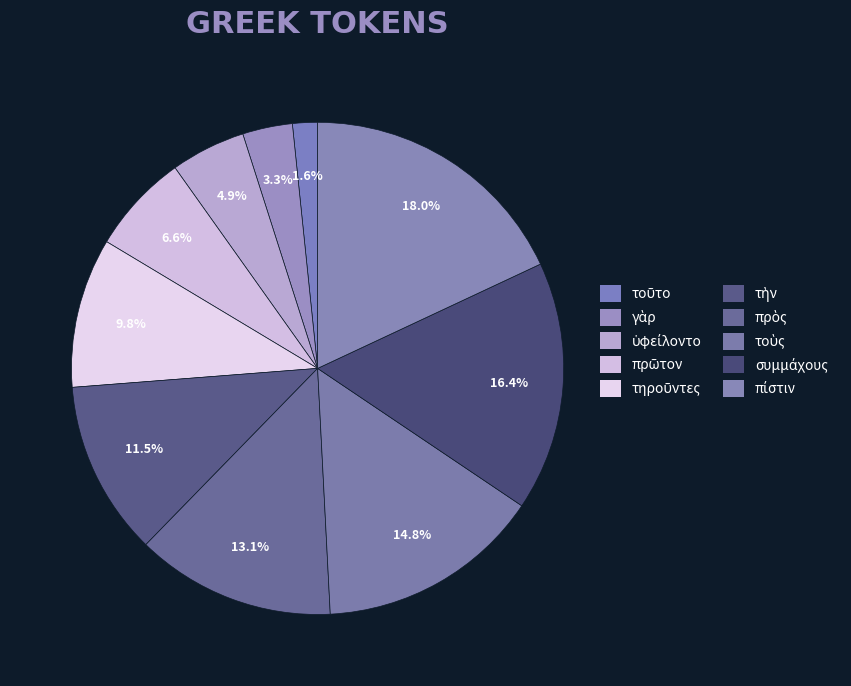

Does any single category account for the majority?

No